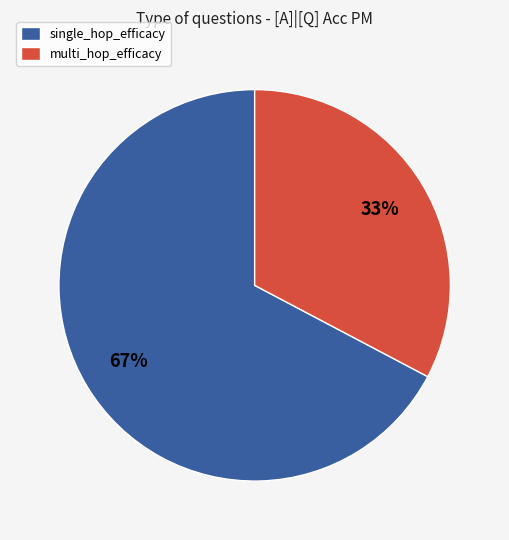

Which slice is the smallest?

multi_hop_efficacy